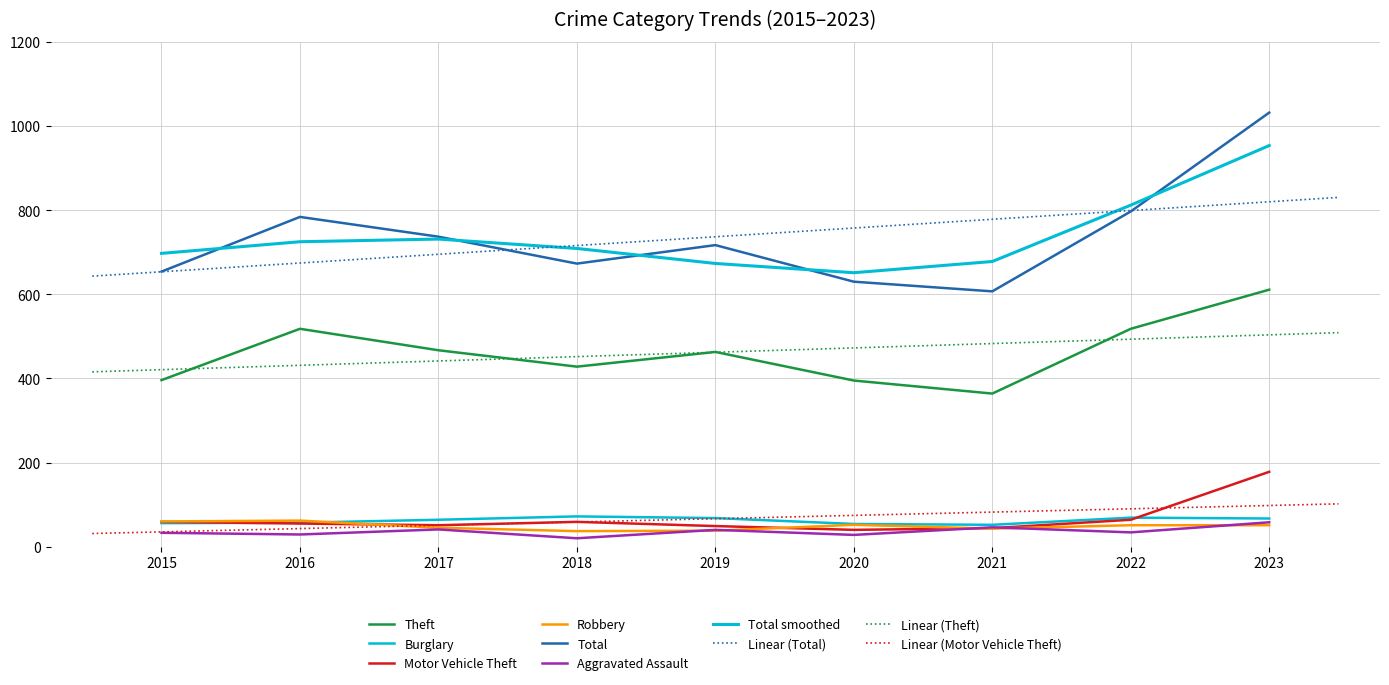

What is the spread (max minus min) of values at 2020?

602